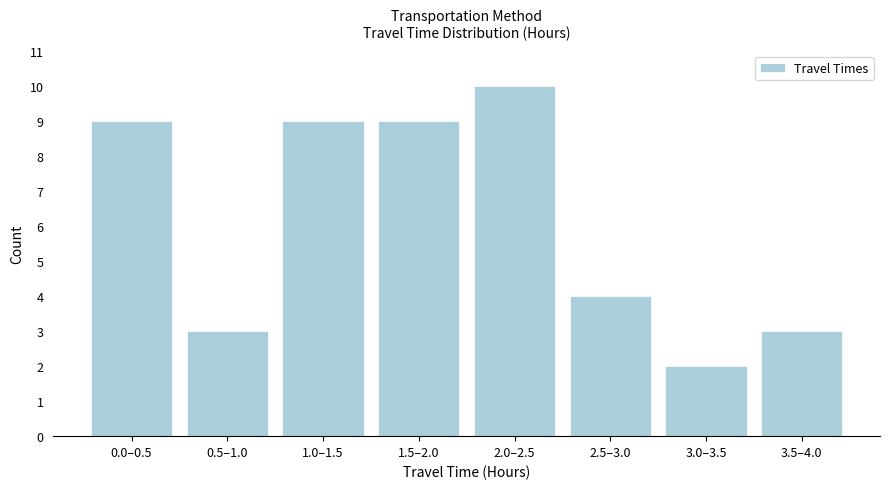

Reading left to right, list all the values displayed in this chart.

0.0–0.5=9	0.5–1.0=3	1.0–1.5=9	1.5–2.0=9	2.0–2.5=10	2.5–3.0=4	3.0–3.5=2	3.5–4.0=3